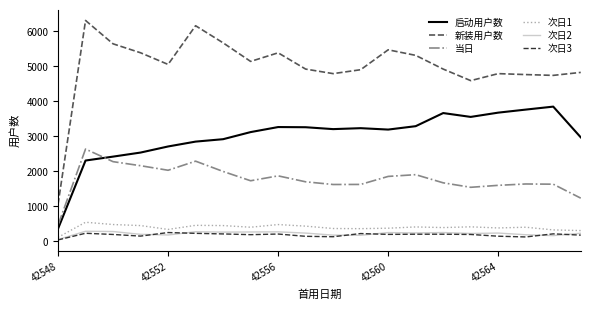

Which series has the largest range (max minus min)?

新装用户数